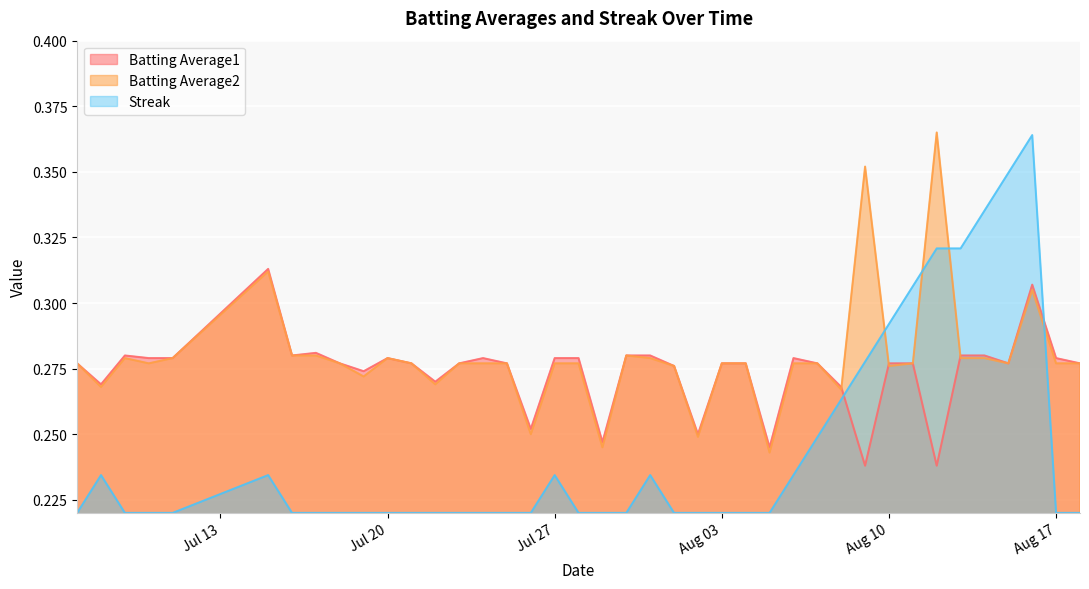

True or false: Streak and Batting Average1 cross at least once.

True